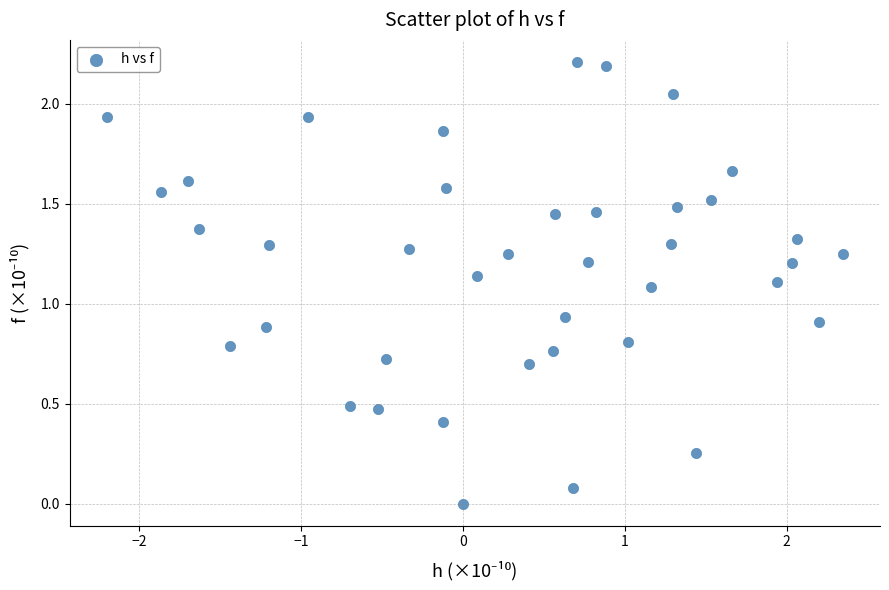

What is the range of Y values (max minus min)?

2.2